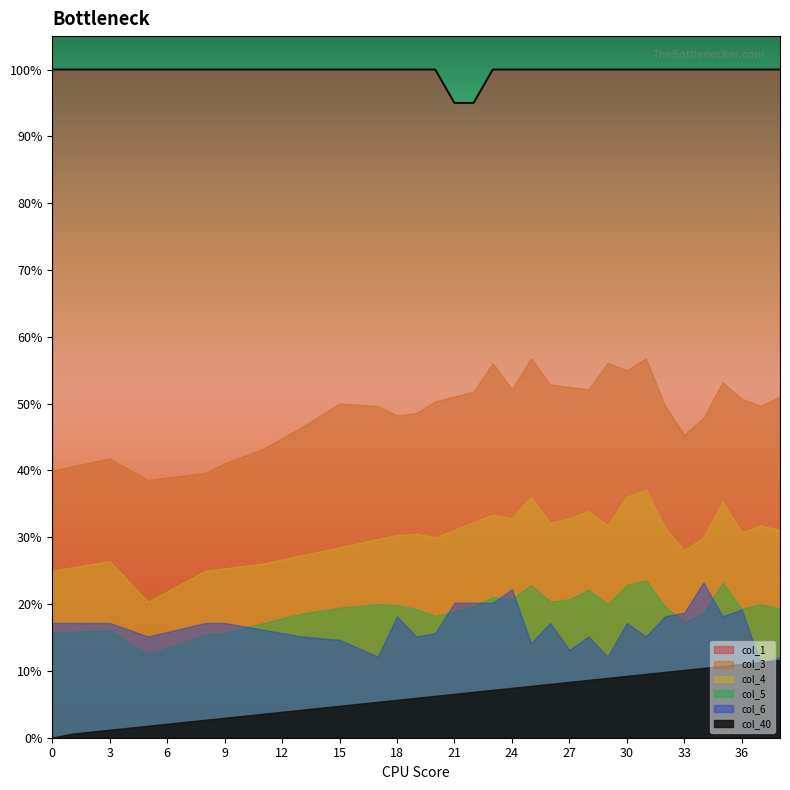

True or false: col_40 has more than 2 interior local peaks.

False